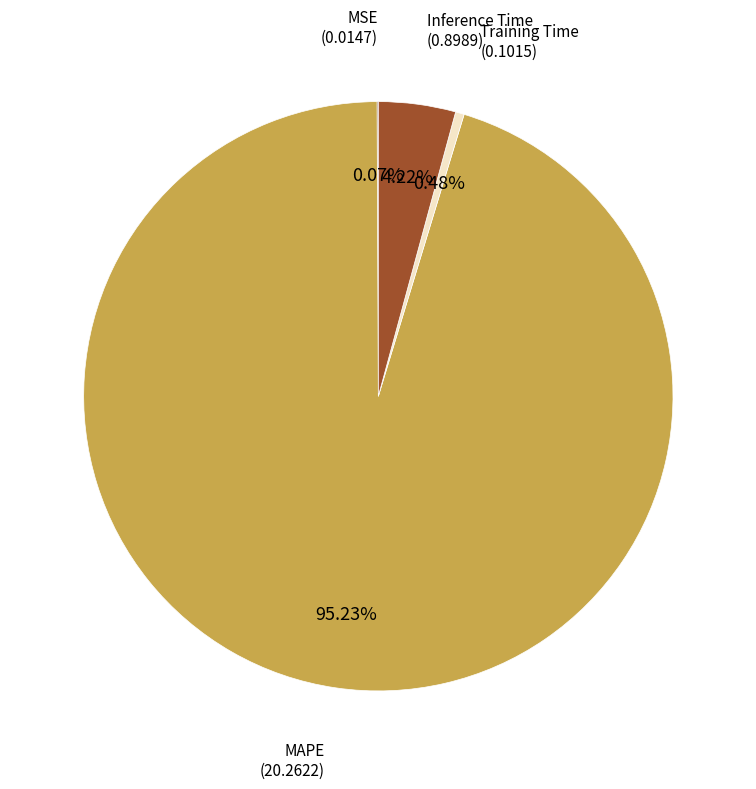

Is there a majority slice in this chart?

Yes